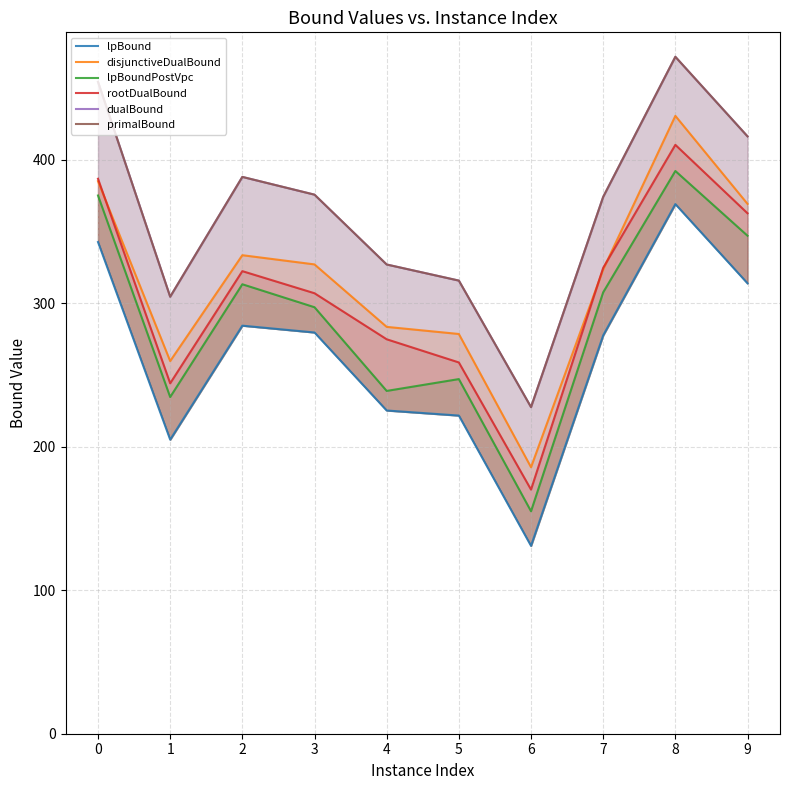

How many lines are shown in the chart?

6